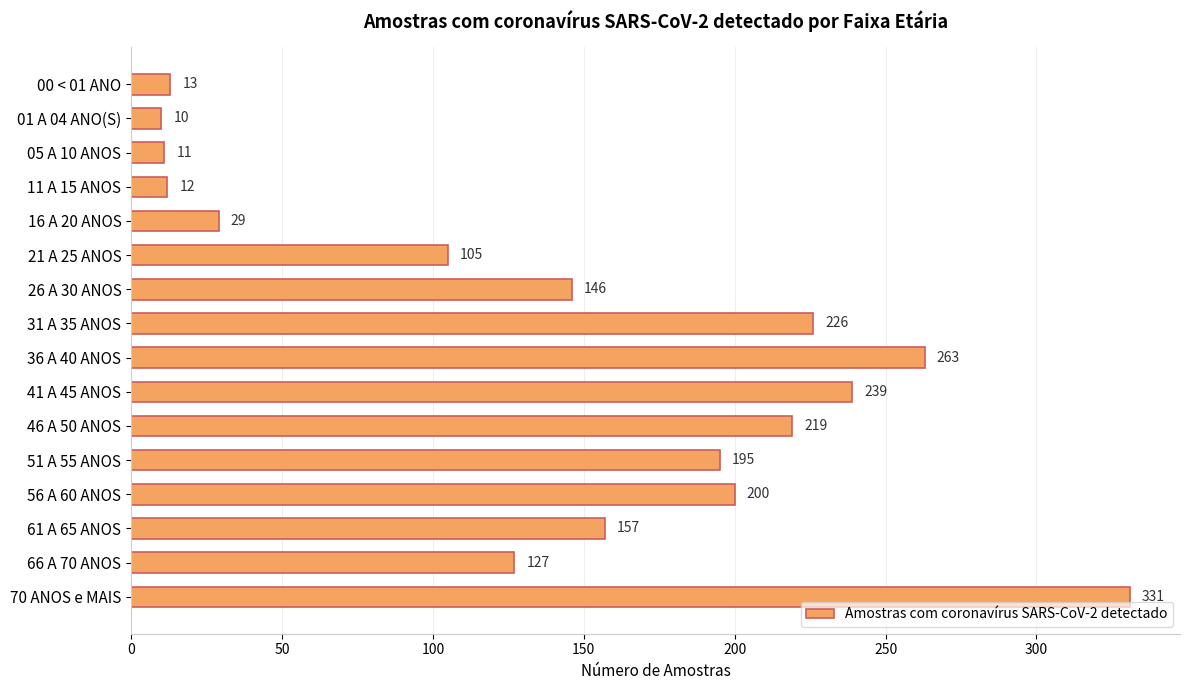

Reading bottom to top, list all the values displayed in this chart.

331	127	157	200	195	219	239	263	226	146	105	29	12	11	10	13